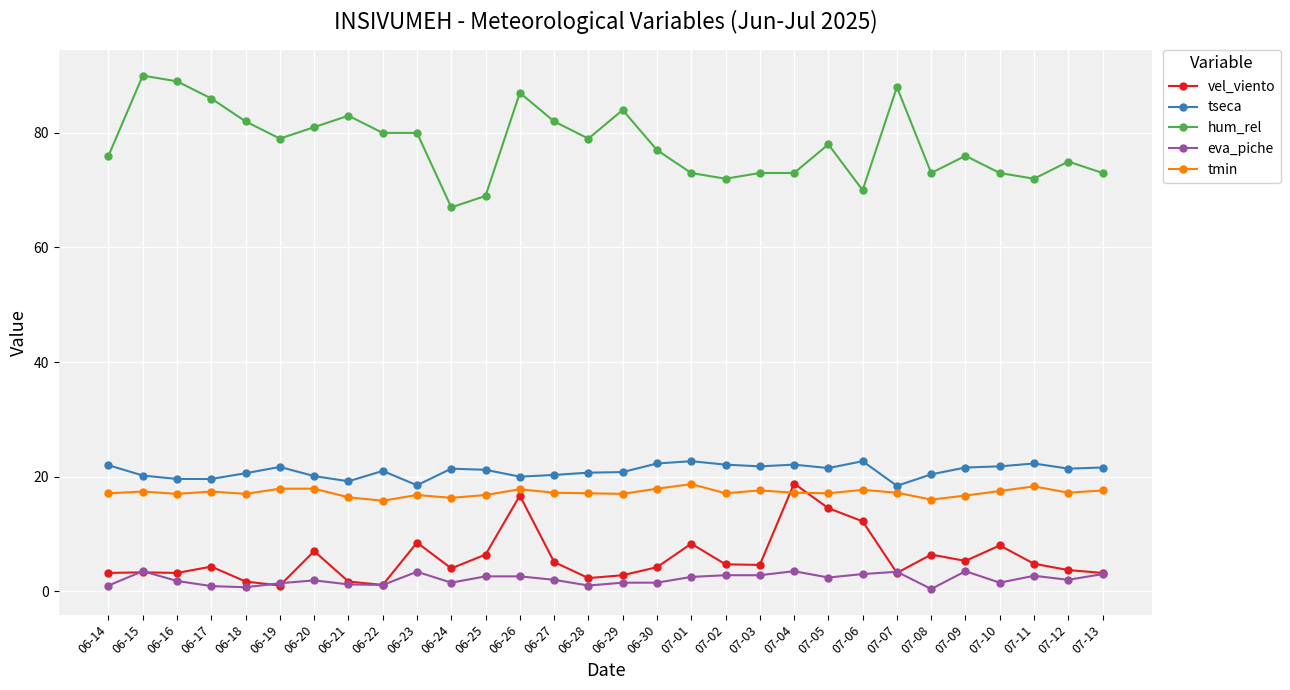

What is the minimum value for eva_piche?

0.4